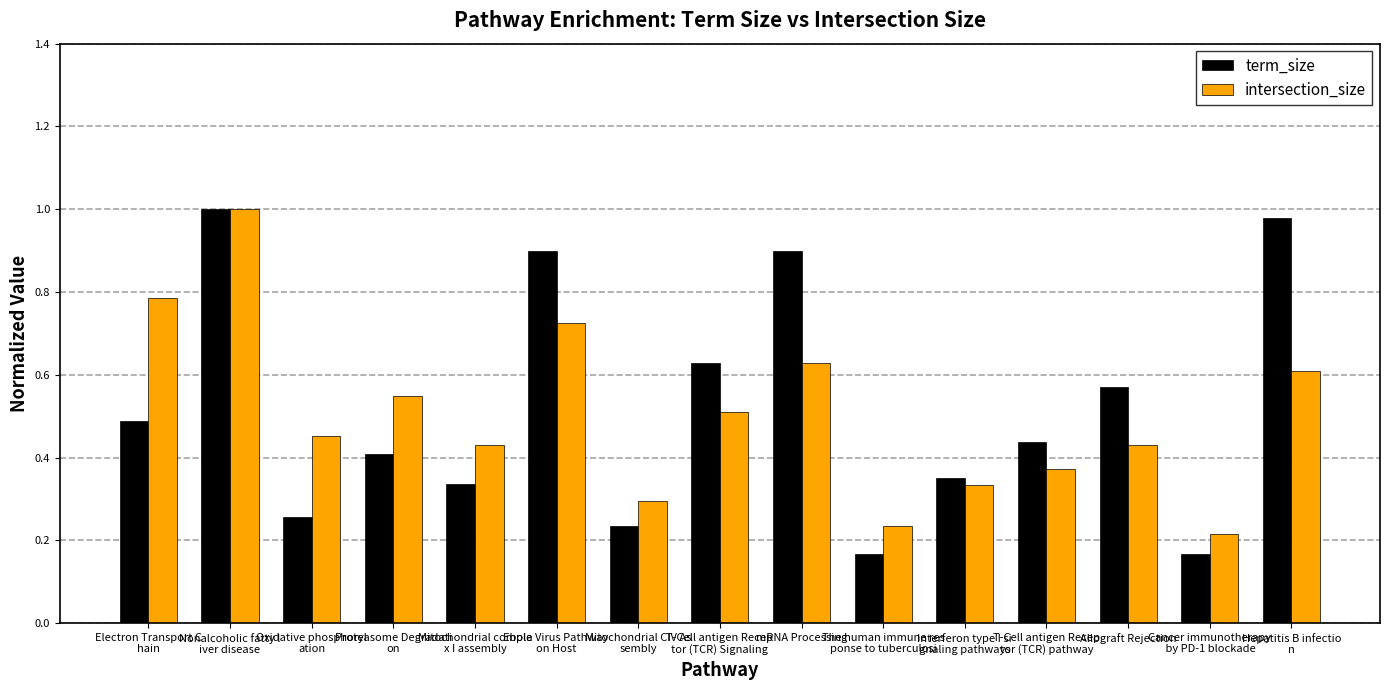

Rank the series at Cancer immunotherapy
 by PD-1 blockade from lowest to highest value.

term_size, intersection_size